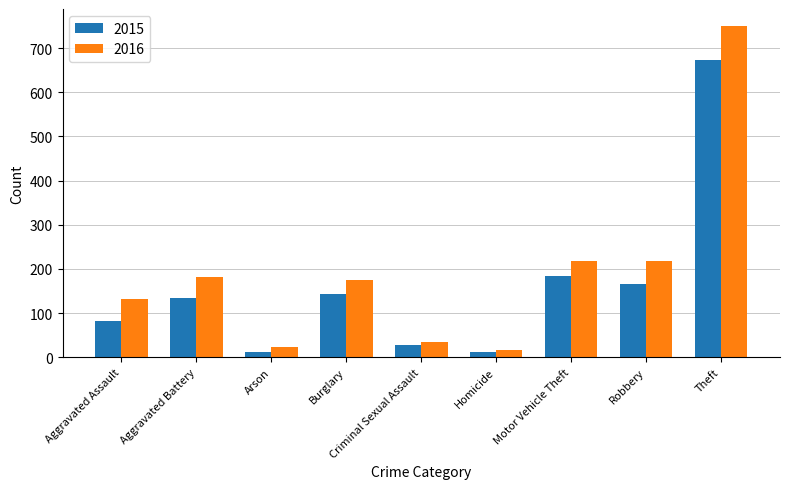

What is the sum of all 2016 values?

1749